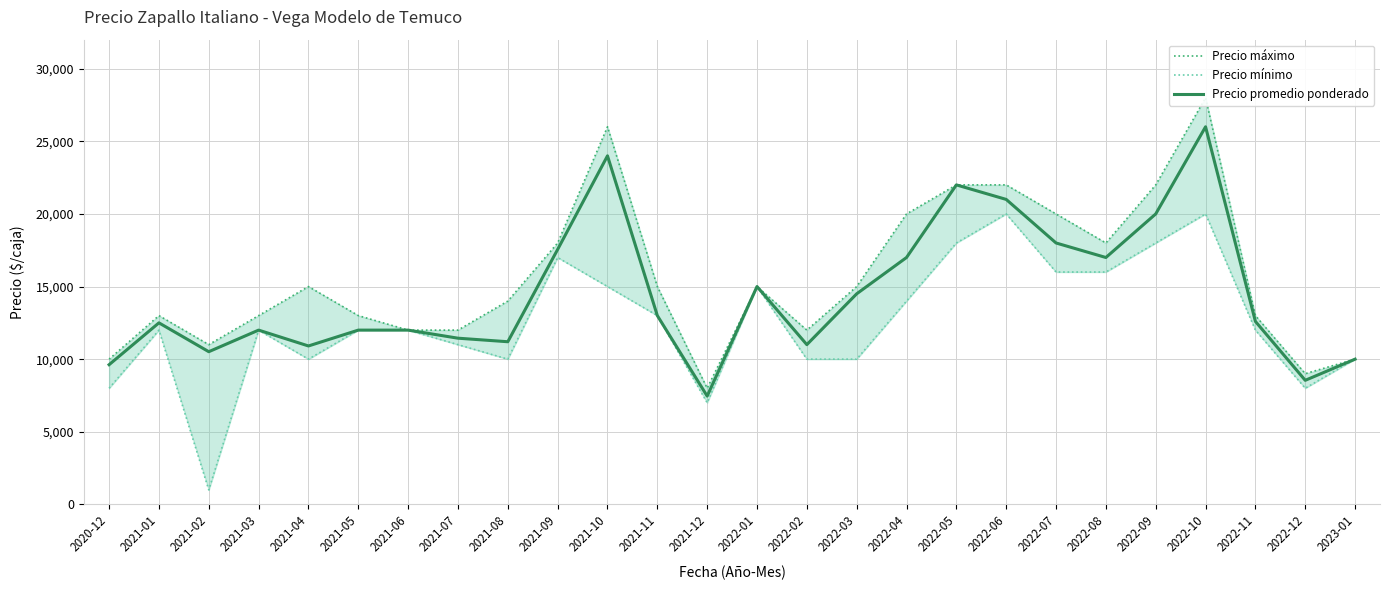

Which series changed the most between 2021-05 and 2022-07?

Precio máximo